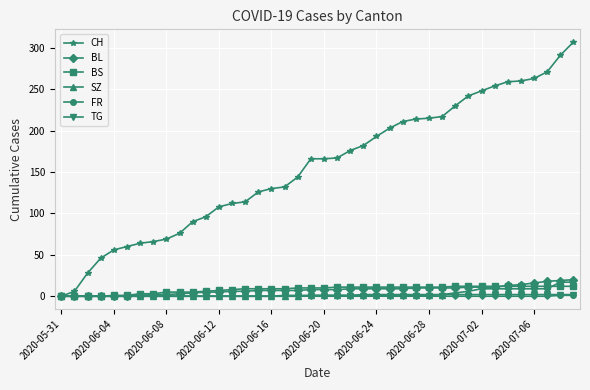

Which series has the widest spread of values?

CH